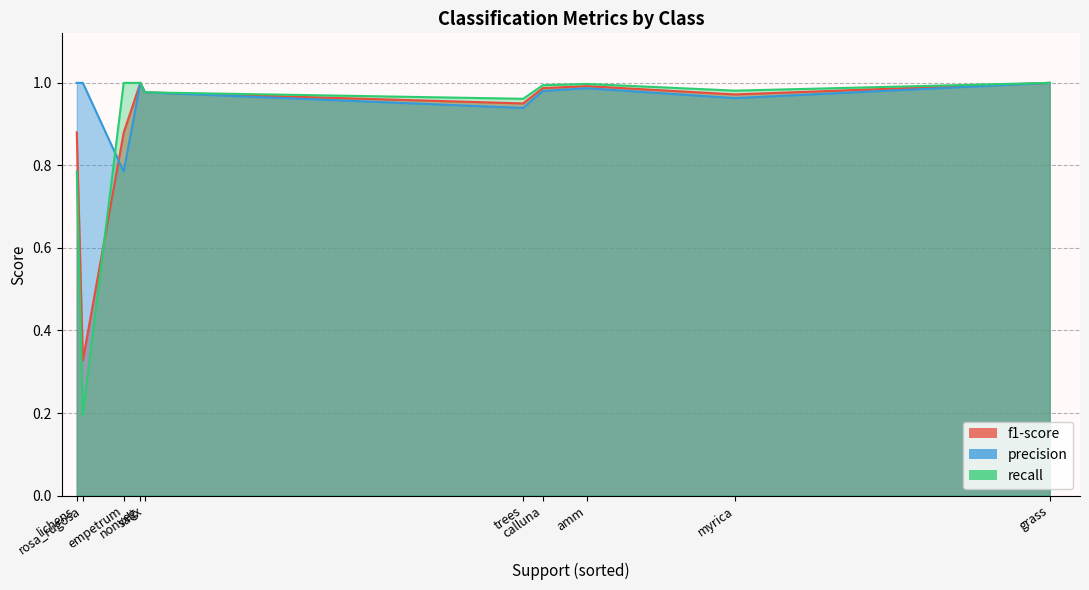

Which series has the largest total across all categories?

precision